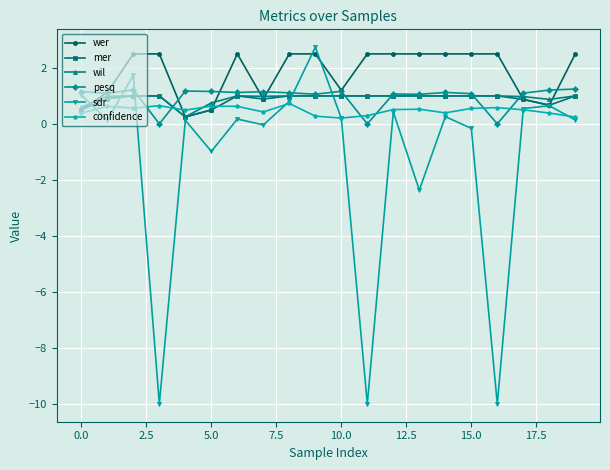

What is the minimum value shown in the chart?

-10.0